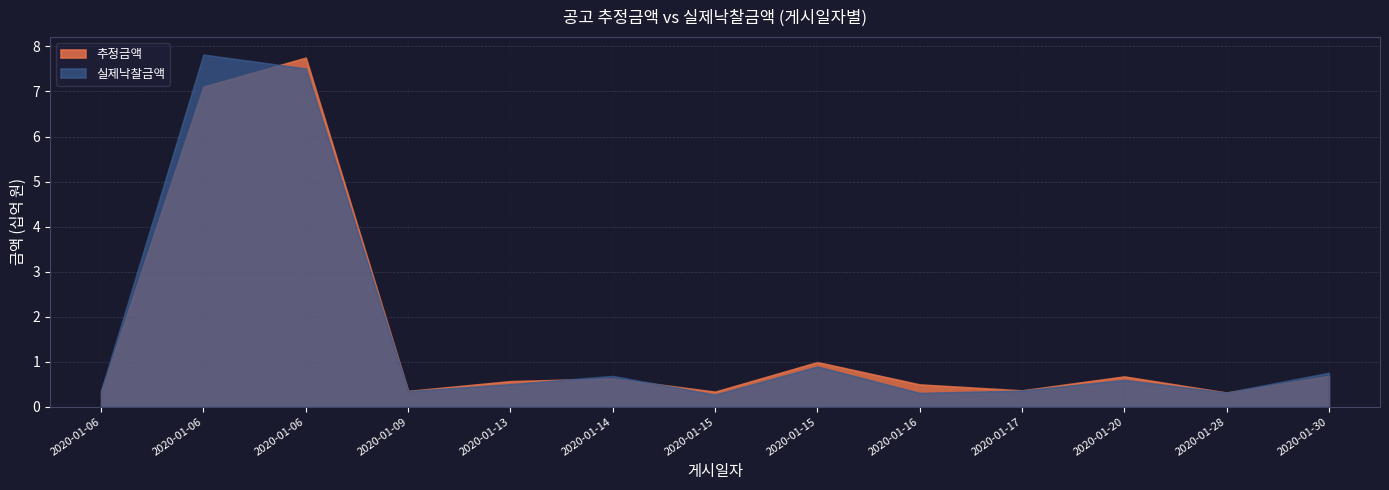

Is it true that 실제낙찰금액 equals 360000000 at 2020-01-06?

True